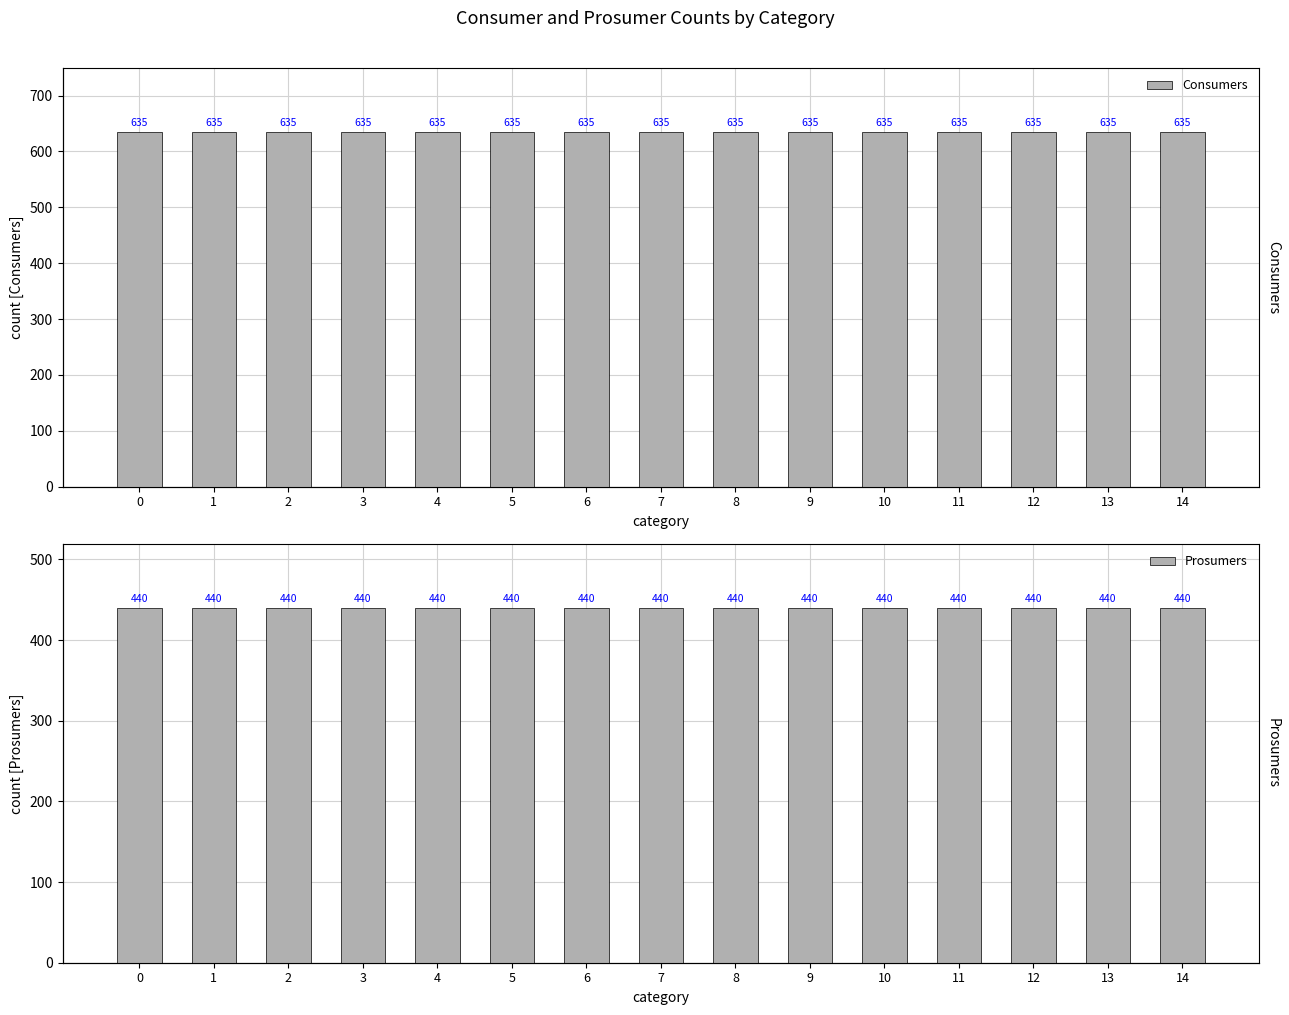

Are the bars horizontal?

No